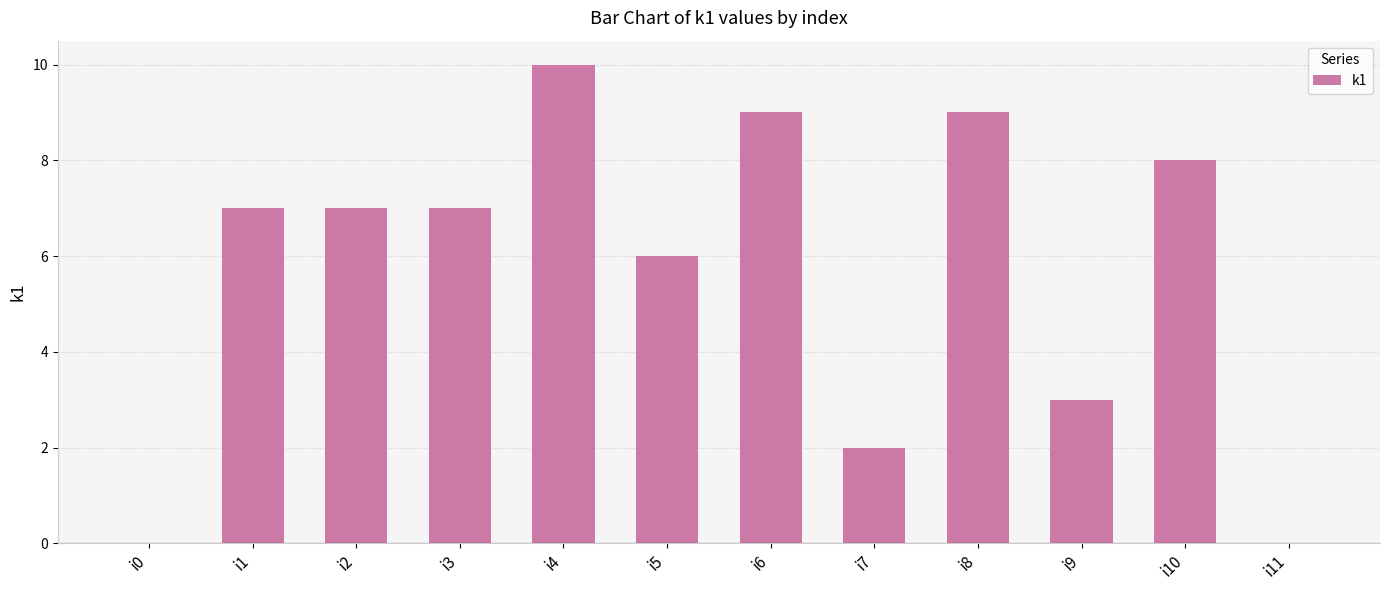

Where is the data nearest to the value 5?

i5